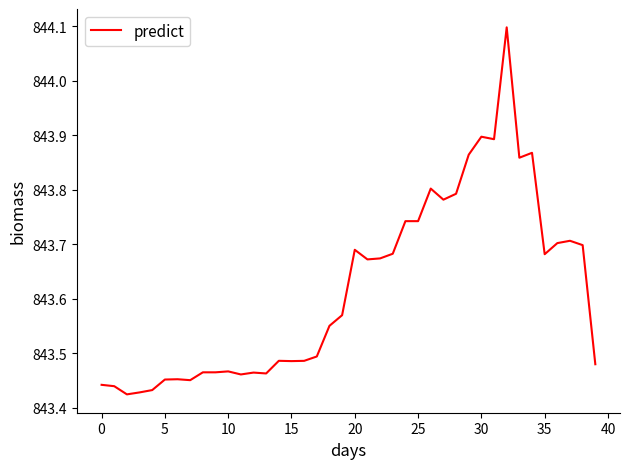

What is the difference between the maximum and minimum values?

0.7